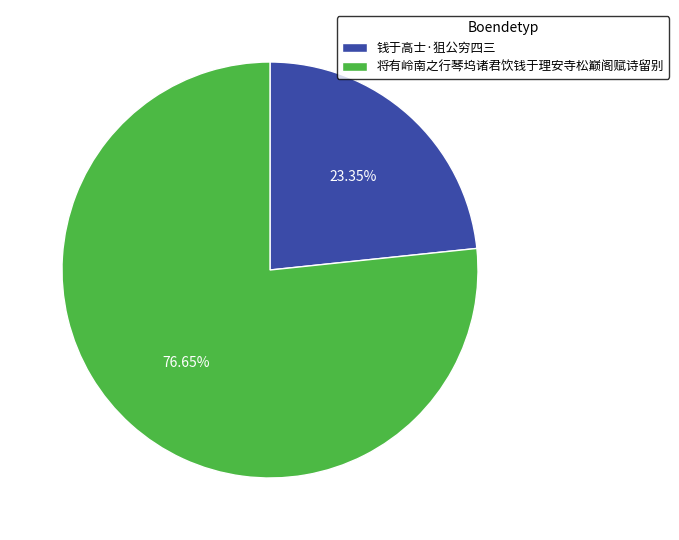

Is 将有岭南之行琴坞诸君饮钱于理安寺松巅阁赋诗留别 the majority of the pie?

Yes